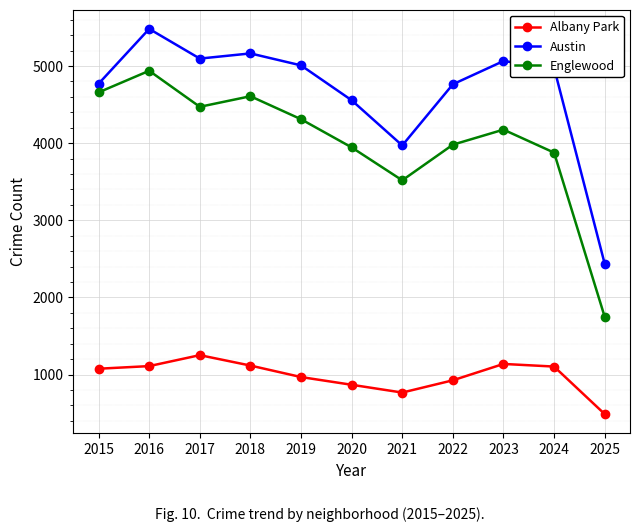

Which series has the largest range (max minus min)?

Englewood